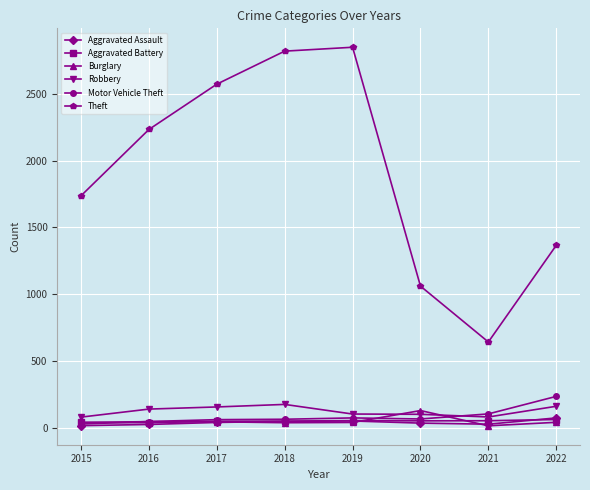

True or false: Theft and Robbery intersect in this chart.

False